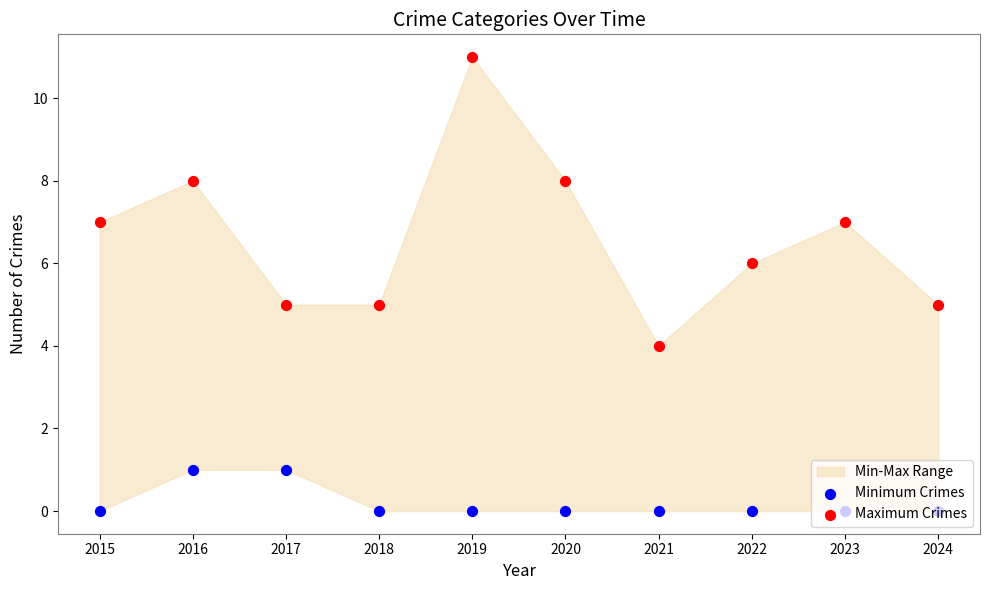

Which series contains the highest Y value?

Maximum Crimes